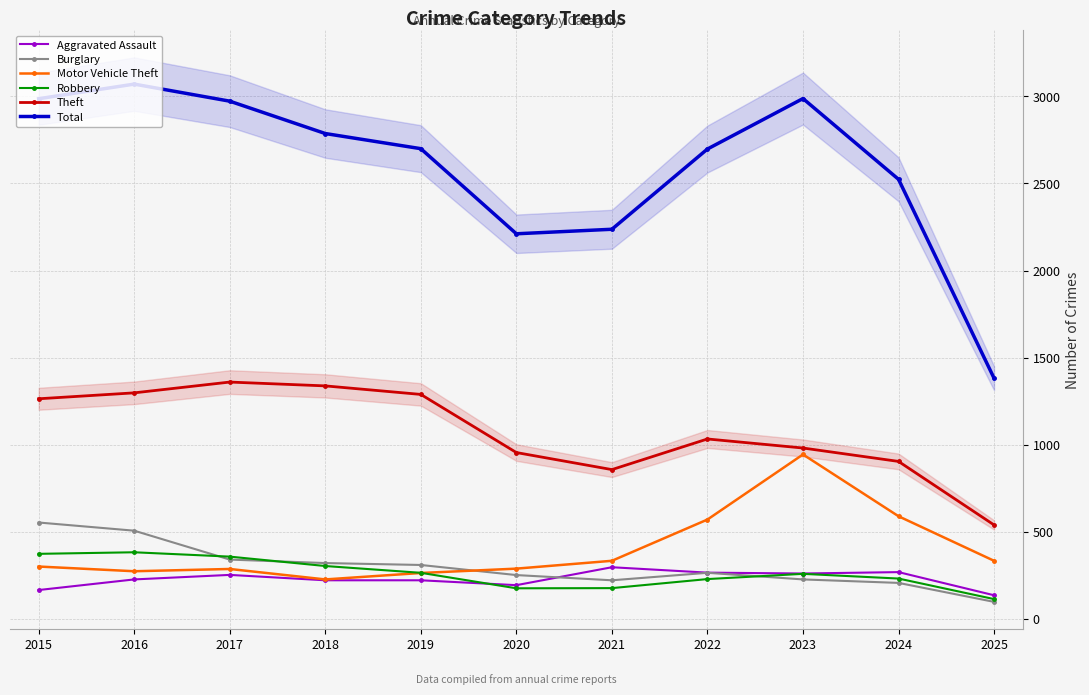

Reading left to right, extract all data points from this chart.

Aggravated Assault: 2015=164	2016=225	2017=251	2018=220	2019=220	2020=192	2021=295	2022=264	2023=259	2024=267	2025=134
Burglary: 2015=552	2016=505	2017=339	2018=319	2019=308	2020=250	2021=220	2022=263	2023=225	2024=205	2025=96
Motor Vehicle Theft: 2015=299	2016=272	2017=285	2018=225	2019=262	2020=287	2021=332	2022=569	2023=943	2024=588	2025=332
Robbery: 2015=372	2016=381	2017=356	2018=302	2019=263	2020=174	2021=175	2022=227	2023=257	2024=230	2025=112
Theft: 2015=1263	2016=1297	2017=1359	2018=1337	2019=1288	2020=954	2021=856	2022=1032	2023=980	2024=903	2025=538
Total: 2015=2987	2016=3071	2017=2973	2018=2787	2019=2700	2020=2211	2021=2237	2022=2698	2023=2988	2024=2524	2025=1381